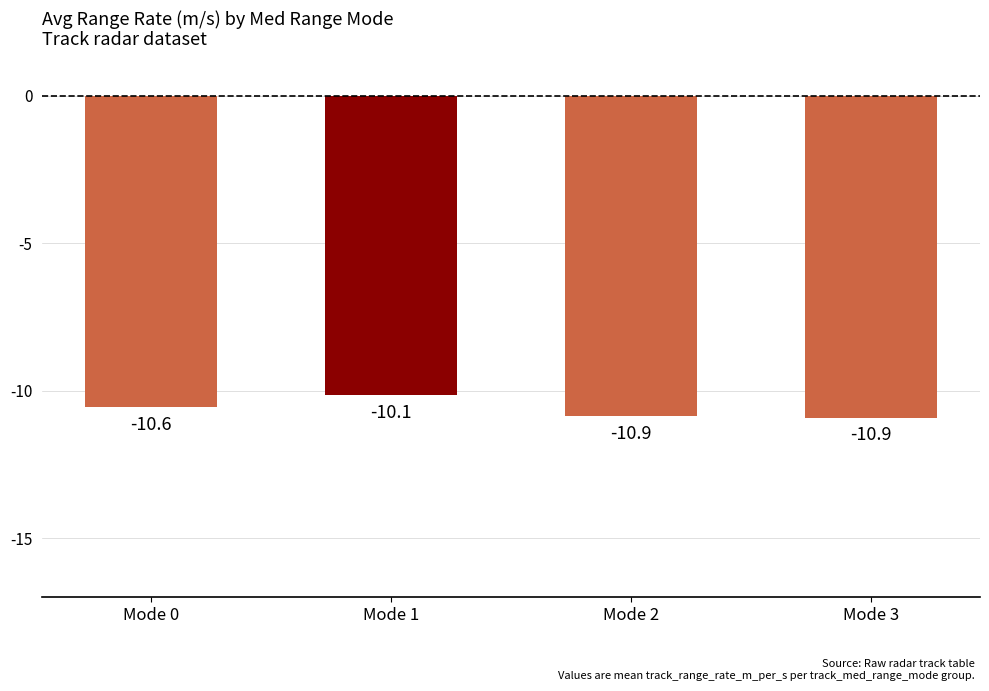

At which label is the value closest to -10?

Mode 1